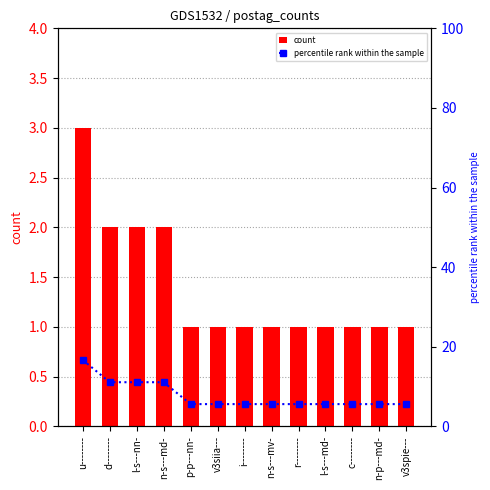

How many groups of bars are there?

13